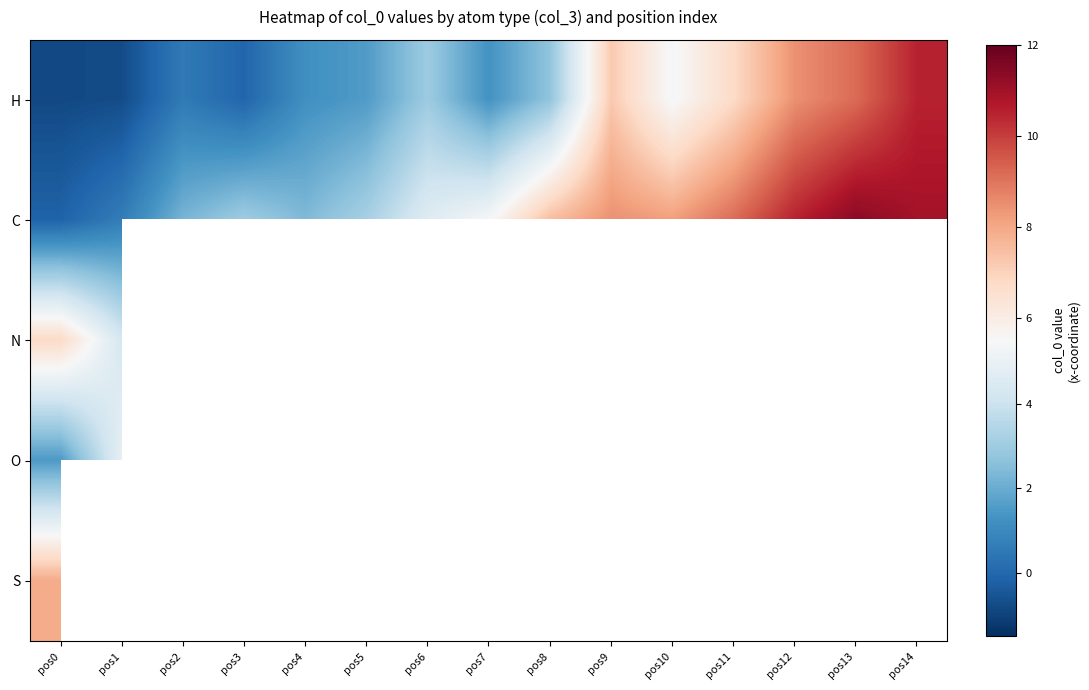

At which label is S closest to 7?

pos0